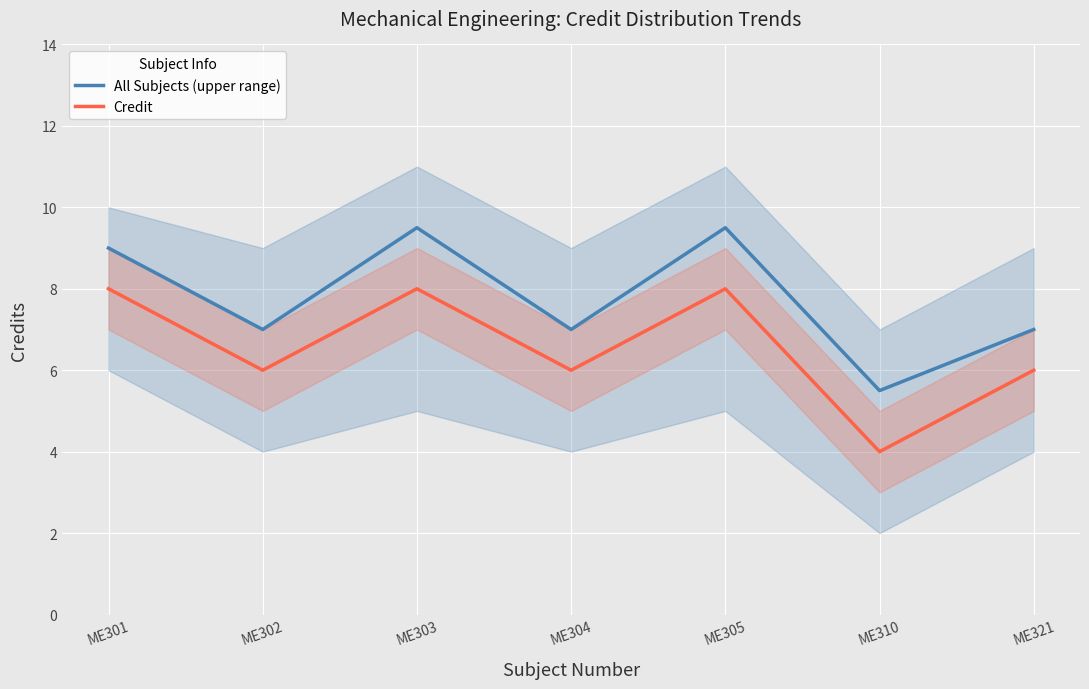

True or false: All Subjects (upper range) has more than 2 points higher than both neighbors.

False